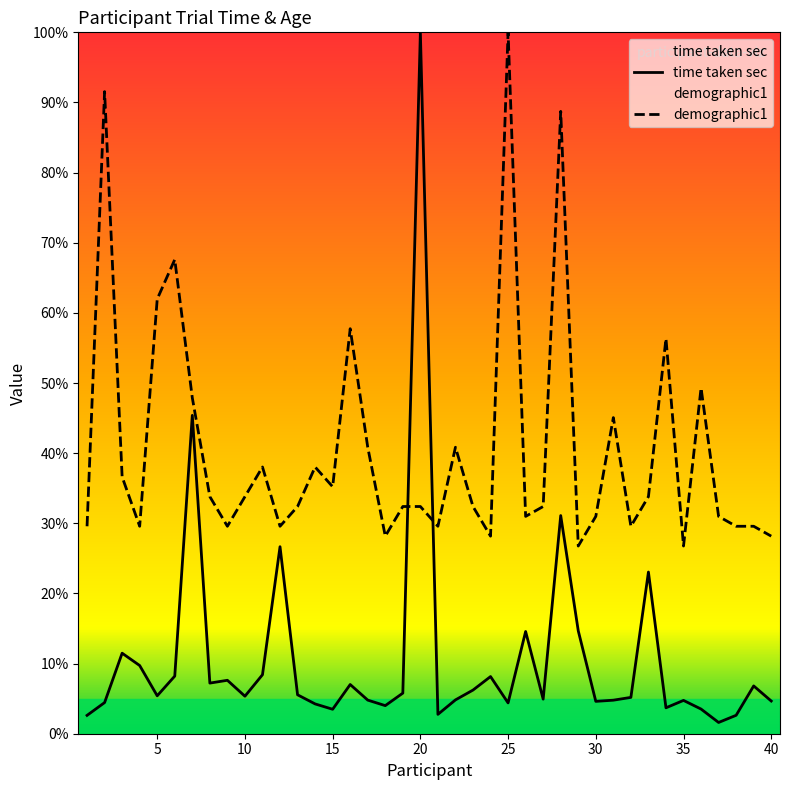

How many lines are shown in the chart?

2